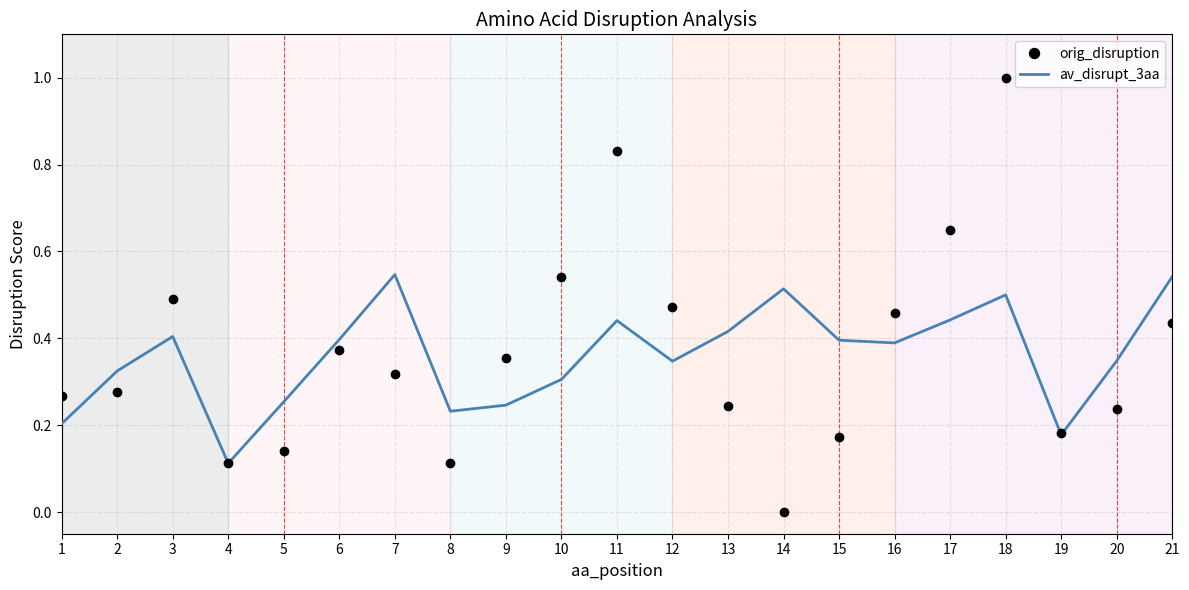

At which category is the sum across all series the highest?

18